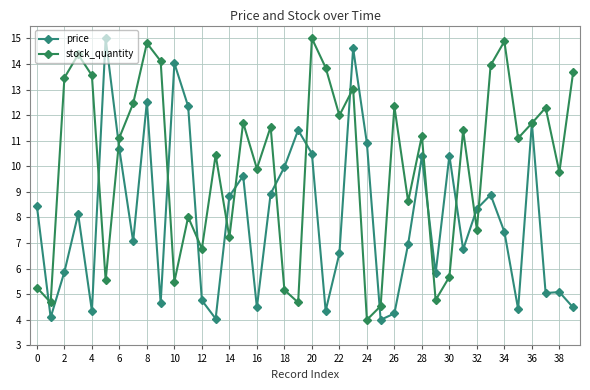

At which label does price first exceed 8?

0